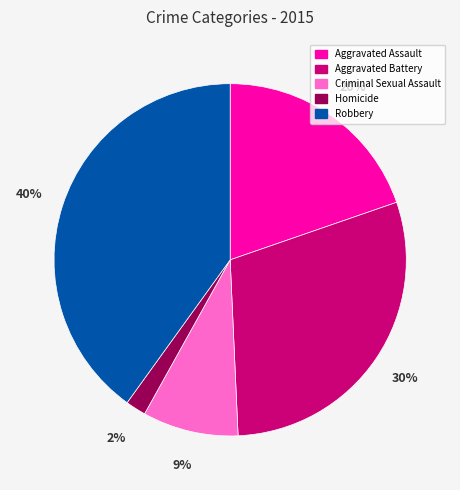

Count the number of slices in the pie.

5